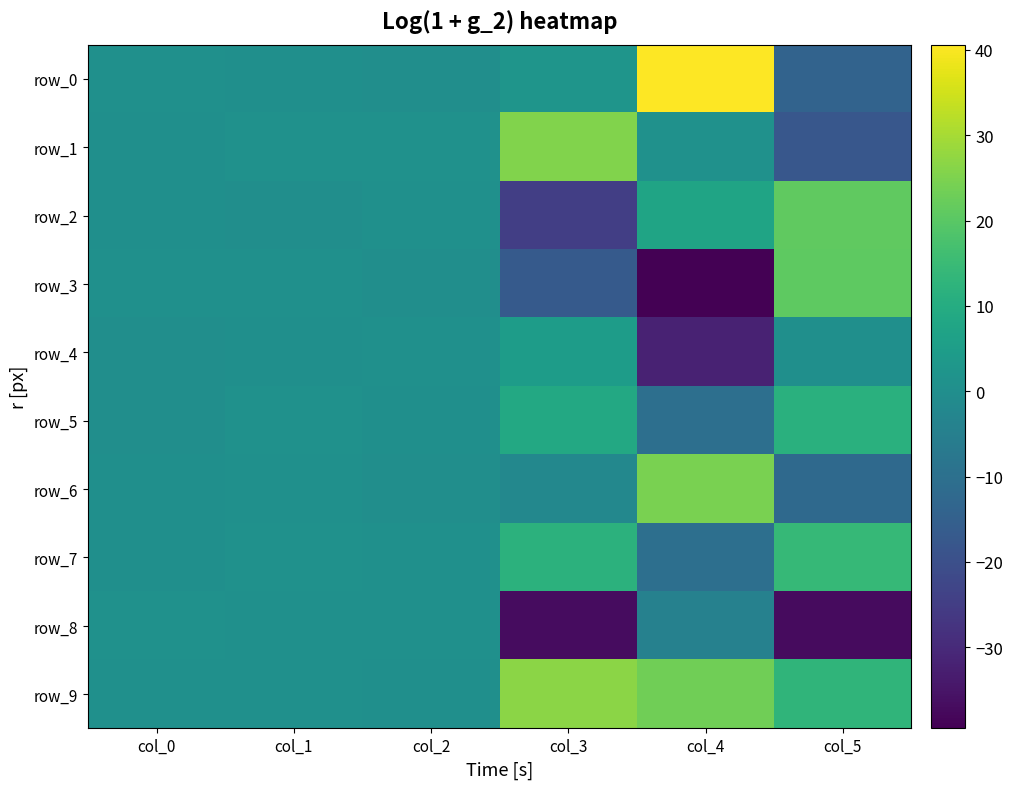

Where is row_8 nearest to the value -18?

col_4